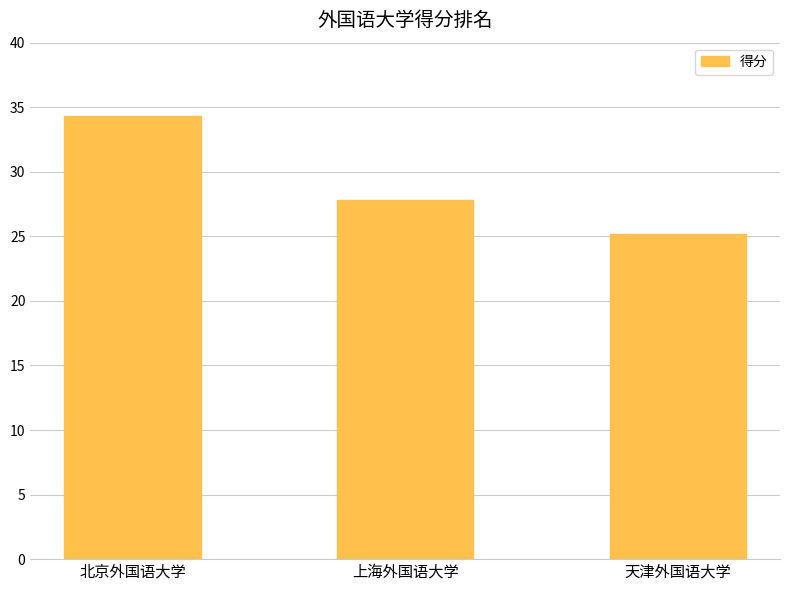

Are the bars horizontal?

No